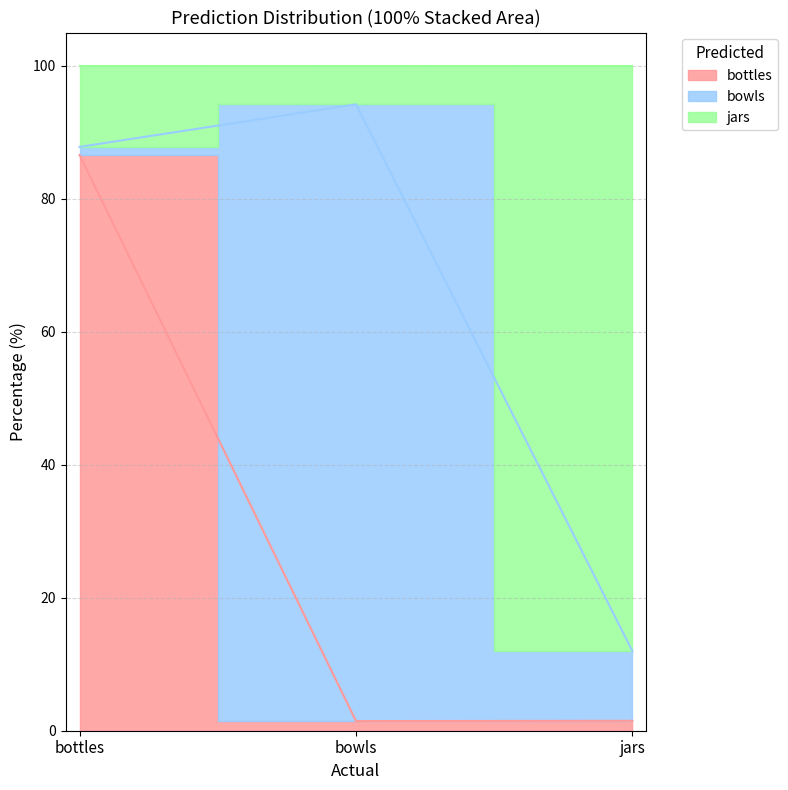

What position from the right is bowls?

2